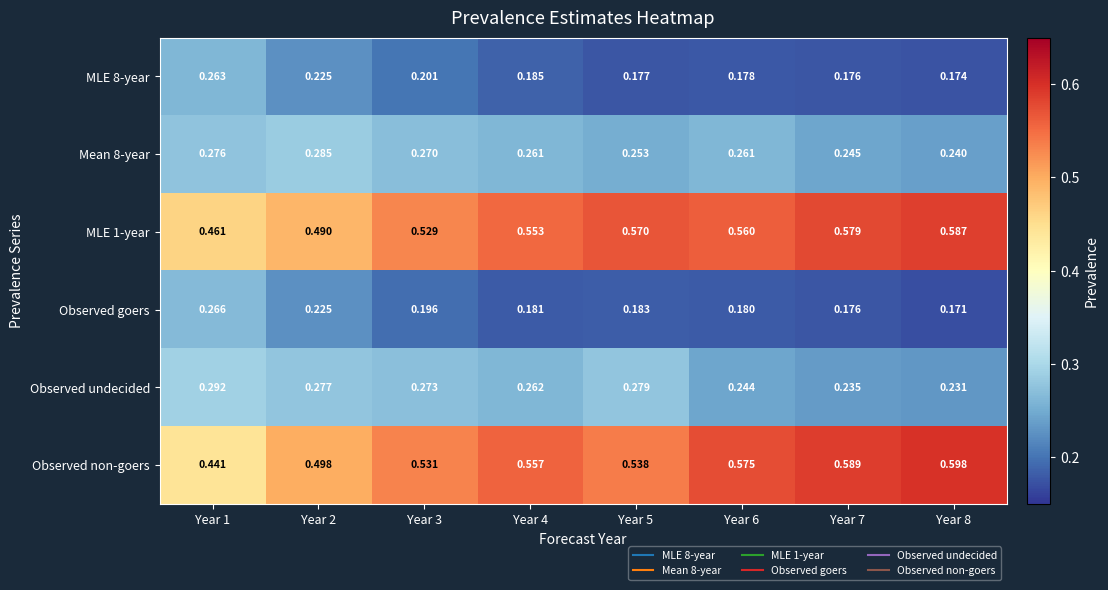

Is the value of MLE 8-year at Year 5 greater than the value of Observed non-goers at Year 7?

No